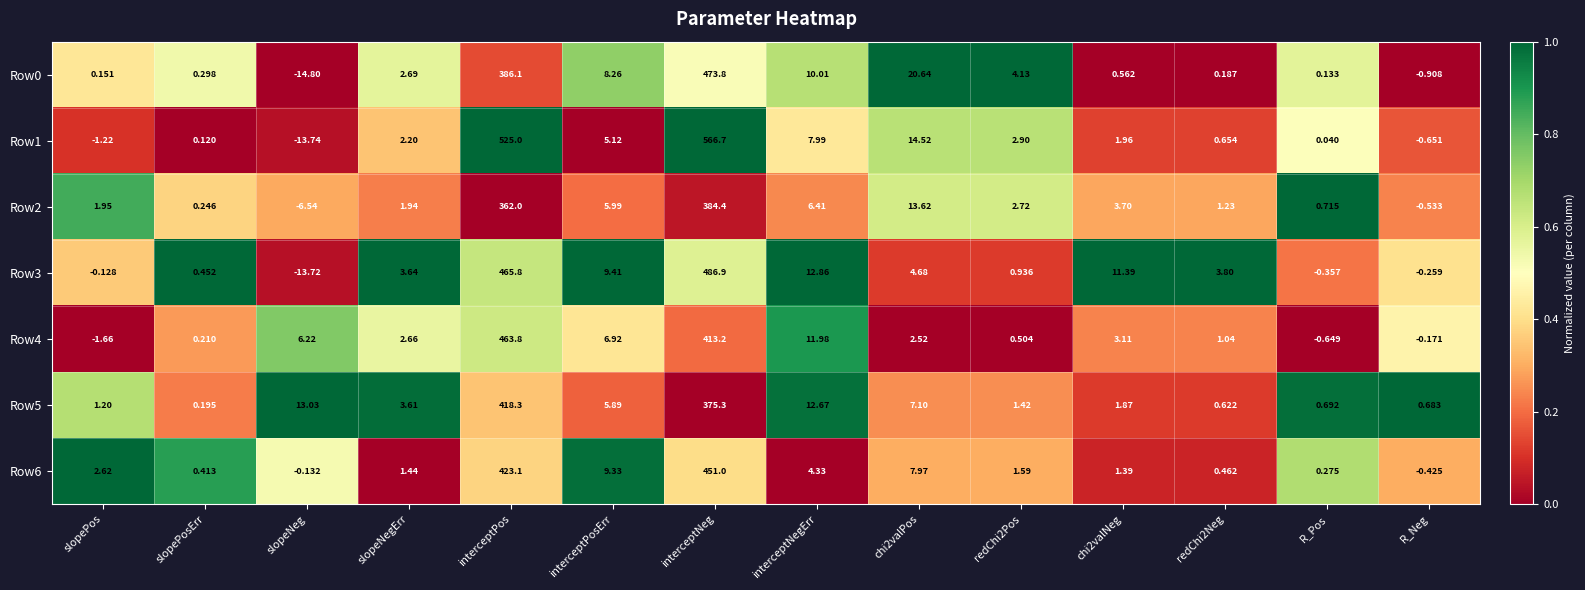

Where does the Row1 series first go above 2?

slopeNegErr